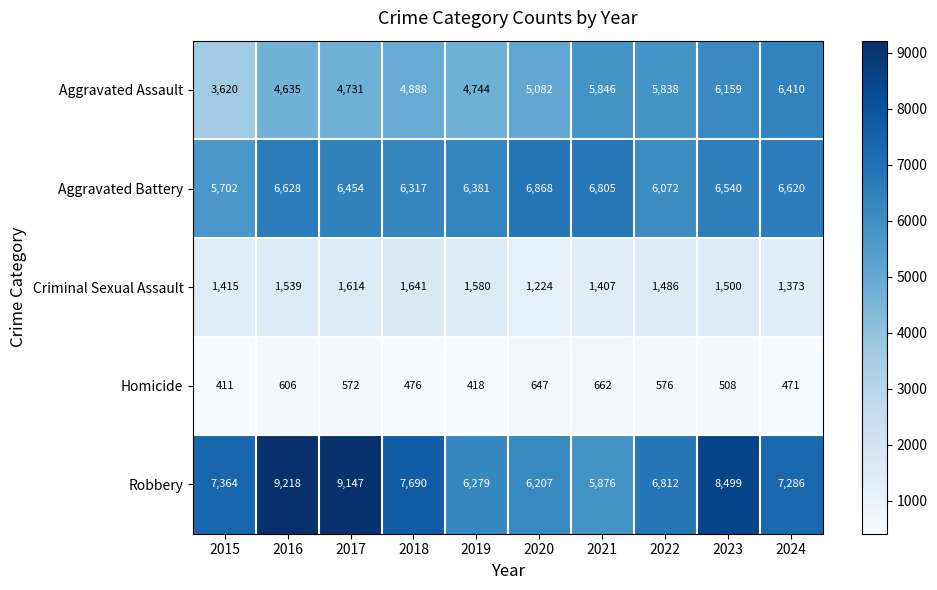

How many categories are shown in the chart?

10